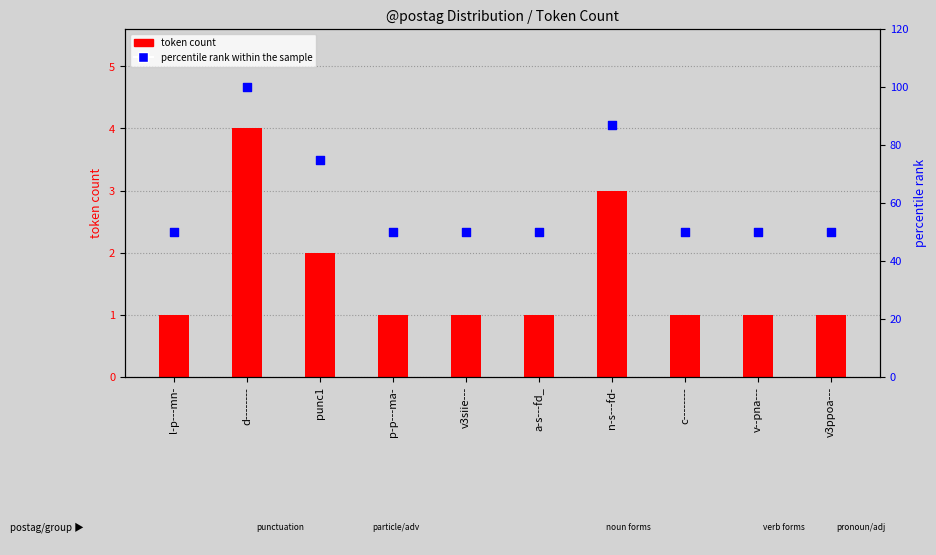

At how many categories does at least one series exceed 58?

3